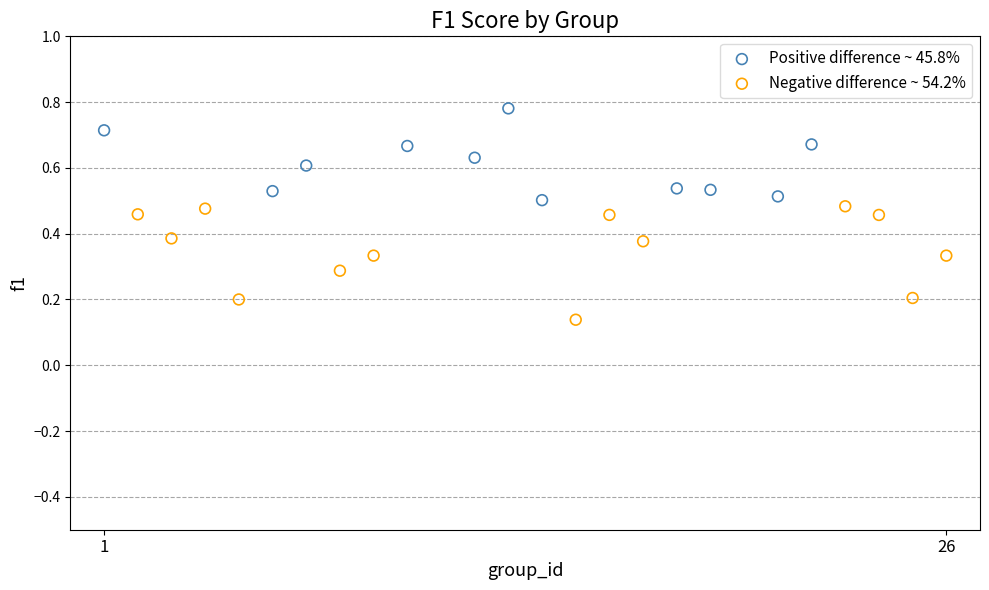

Which series reaches the maximum Y coordinate?

Positive difference ~ 45.8%